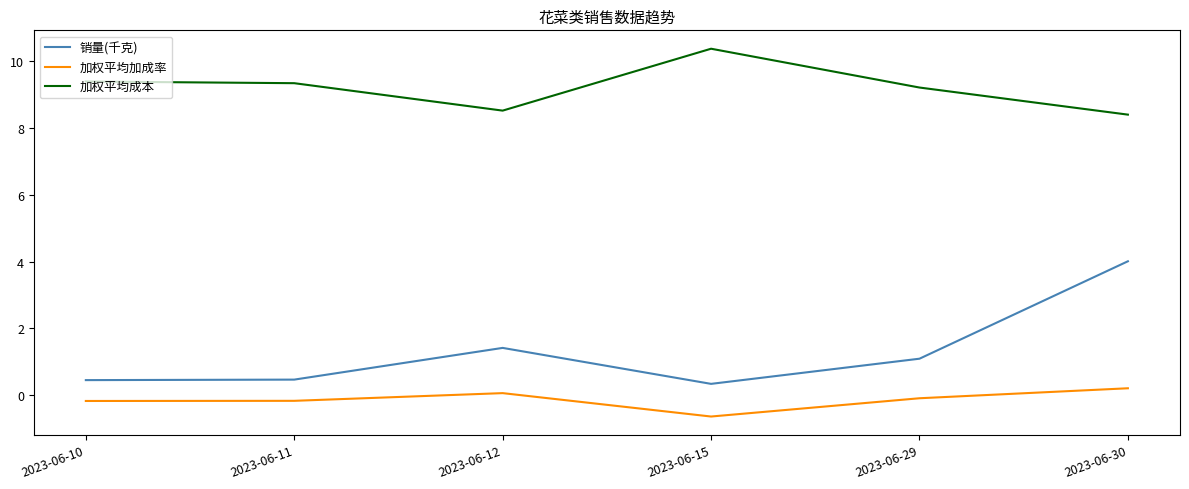

True or false: 加权平均加成率 and 加权平均成本 cross at least once.

False